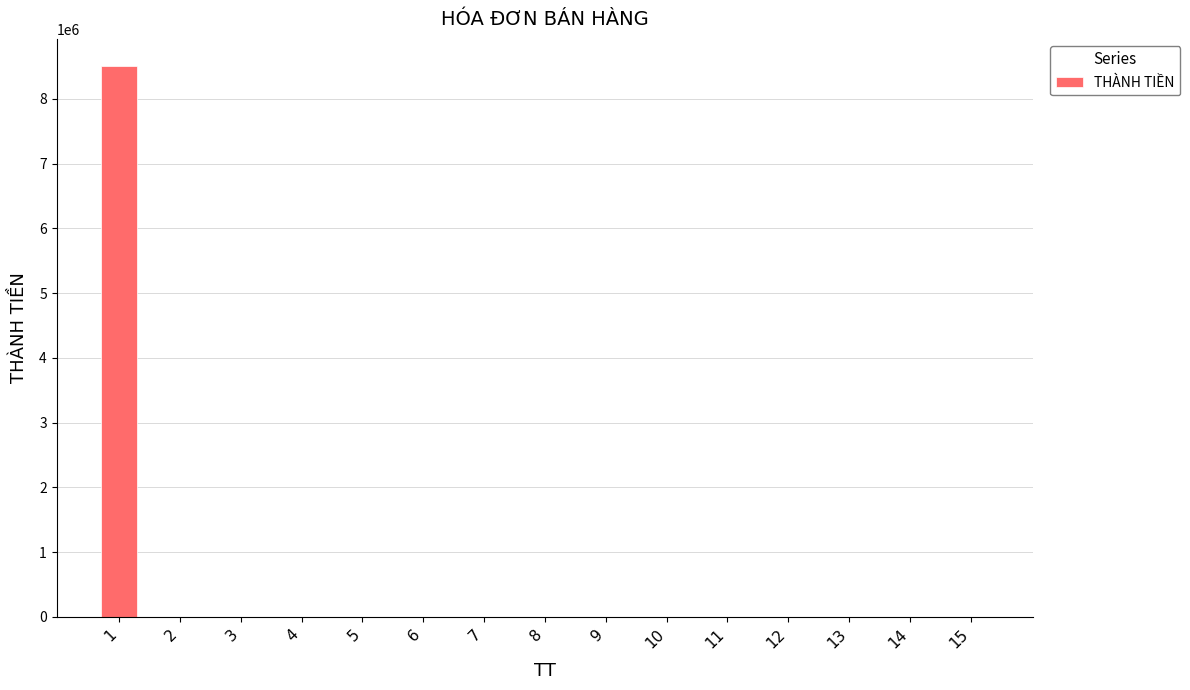

The value at 11 is 4498130. True or false?

False